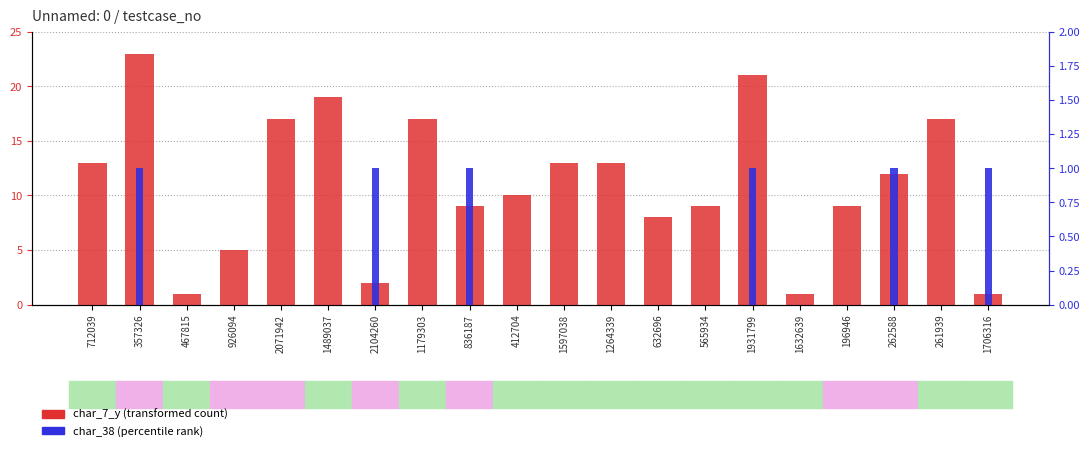

At which category does the chart reach its minimum across all series?

712039